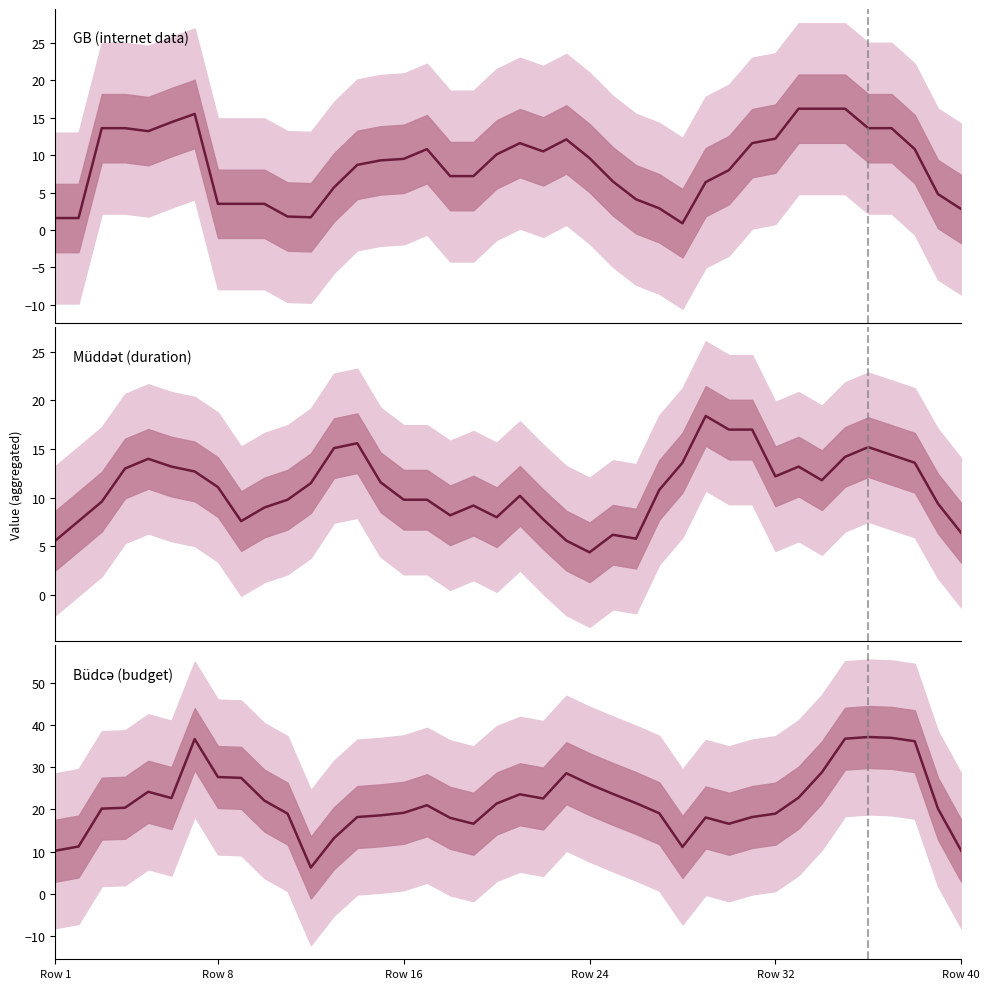

What is the greatest value displayed?

37.2